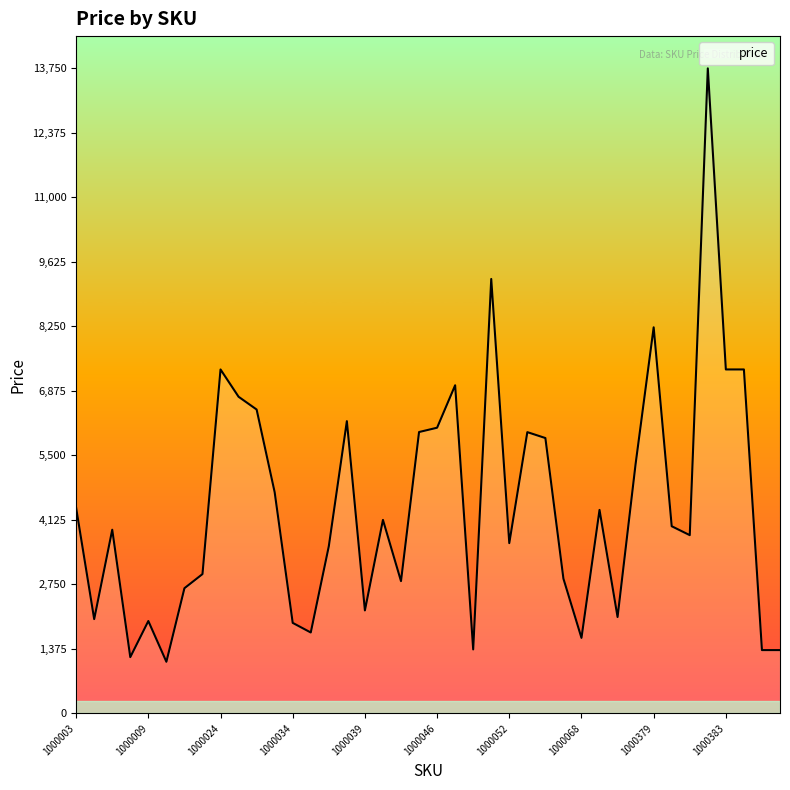

What is the greatest value displayed?

13750